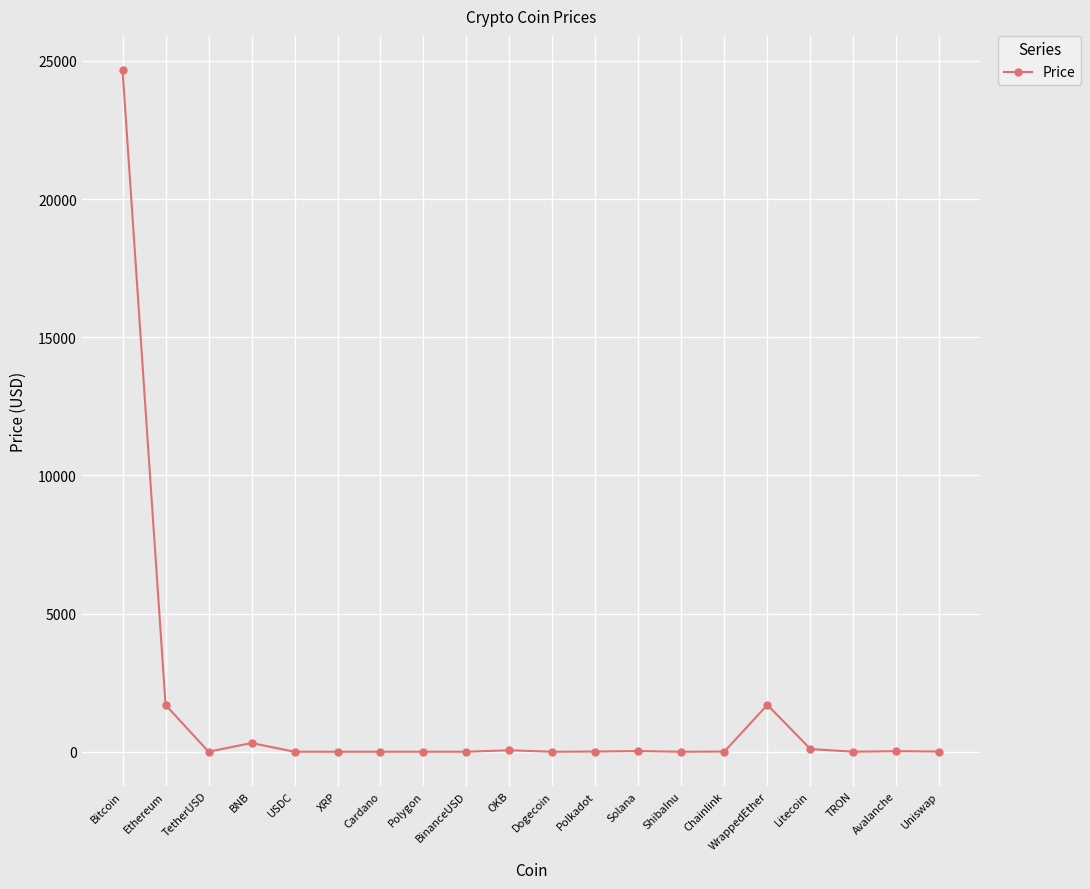

Which has a higher value, Dogecoin or Ethereum?

Ethereum